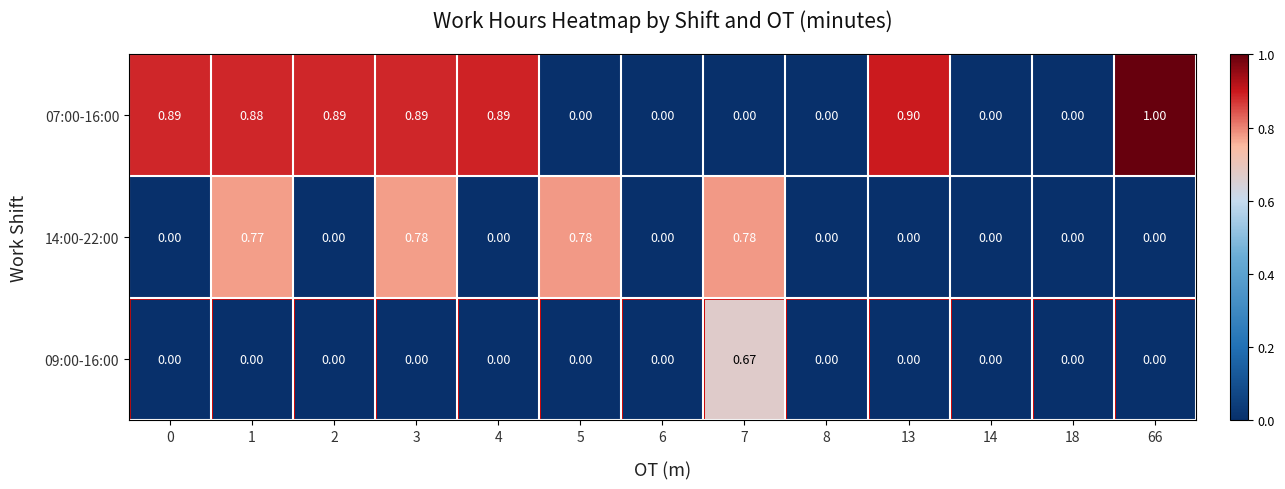

What is the maximum value shown in the chart?

1.0